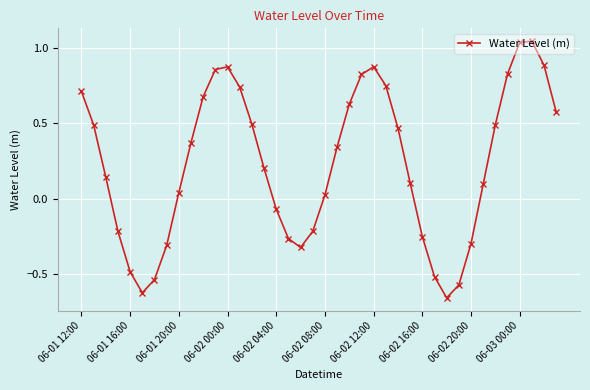

How many positive values are there?

26